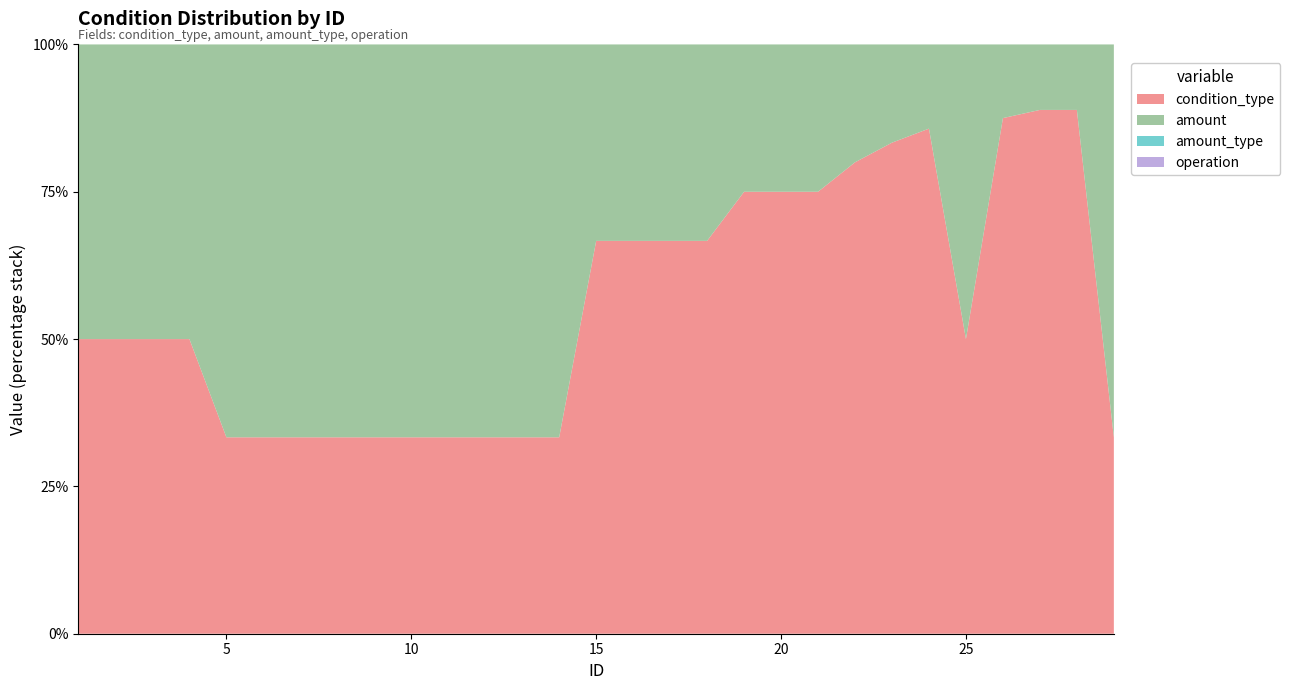

Reading right to left, list all the values displayed in this chart.

condition_type: 1	8	8	7	1	6	5	4	3	3	3	2	2	2	2	1	1	1	1	1	1	1	1	1	1	1	1	1	1
amount: 2	1	1	1	1	1	1	1	1	1	1	1	1	1	1	2	2	2	2	2	2	2	2	2	2	1	1	1	1
amount_type: 0	0	0	0	0	0	0	0	0	0	0	0	0	0	0	0	0	0	0	0	0	0	0	0	0	0	0	0	0
operation: 0	0	0	0	0	0	0	0	0	0	0	0	0	0	0	0	0	0	0	0	0	0	0	0	0	0	0	0	0